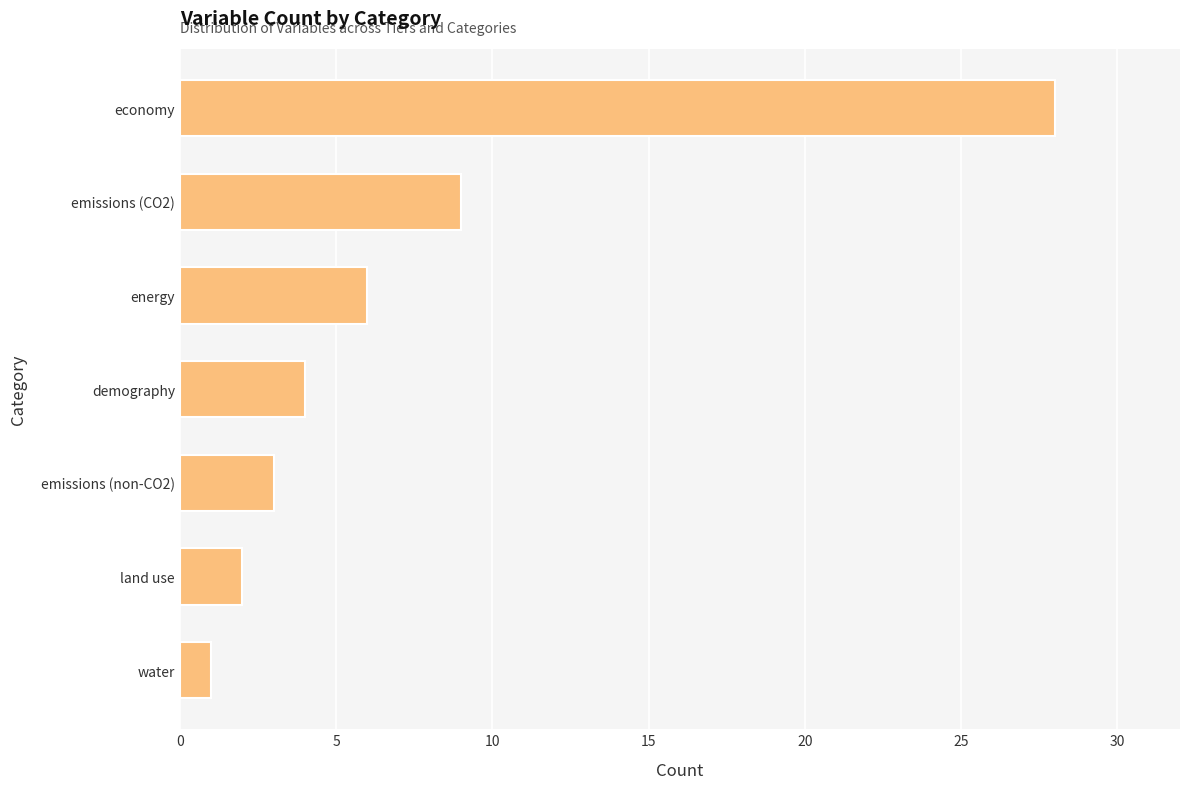

At which label is the value closest to 14?

emissions (CO2)